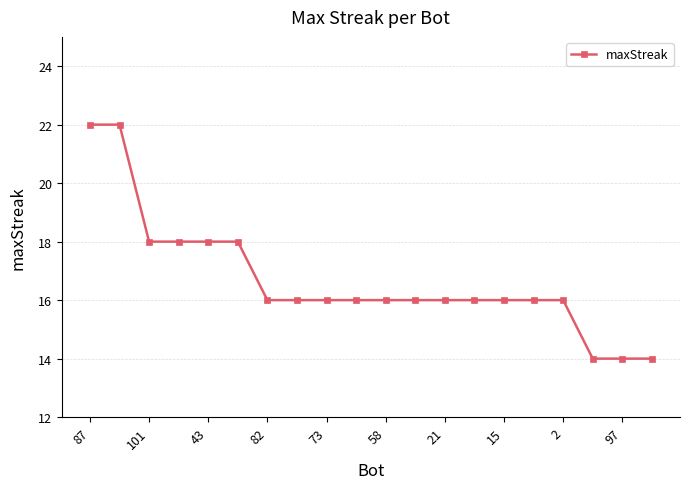

Count the number of categories in the chart.

20